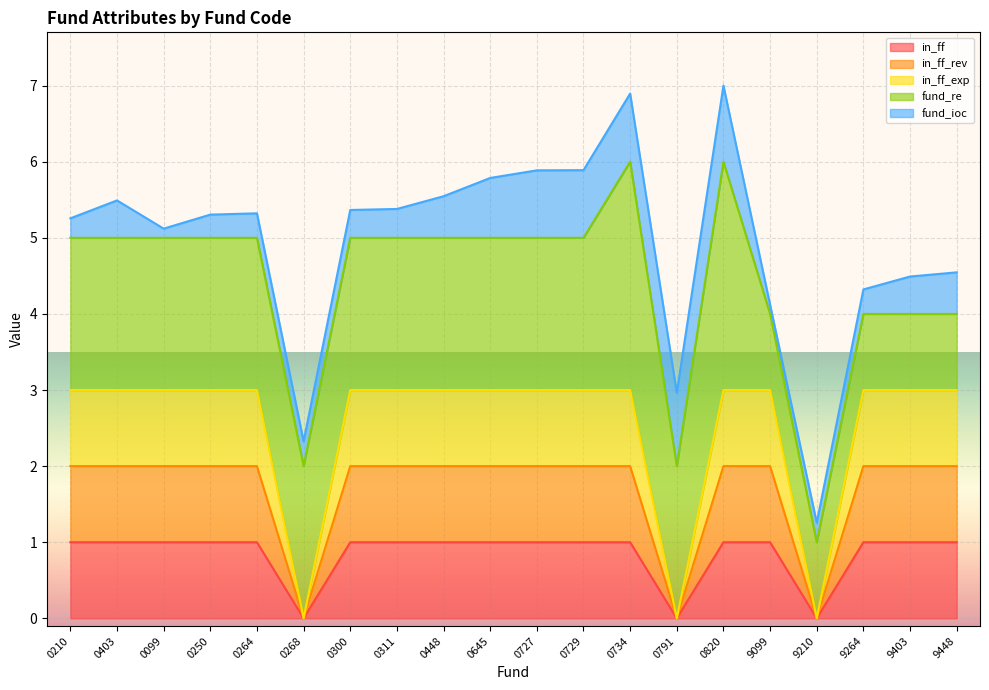

How many values in the in_ff_rev series are below 2?

3